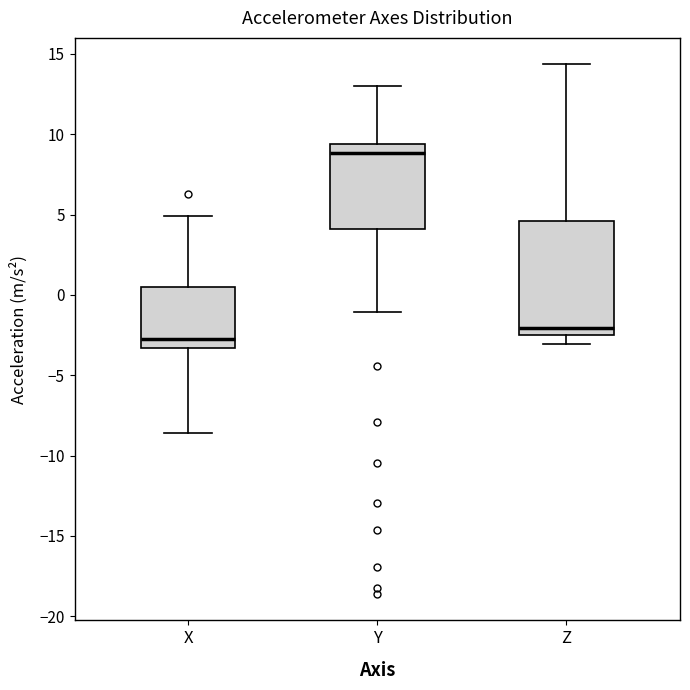

Which box's median line is the highest?

Y